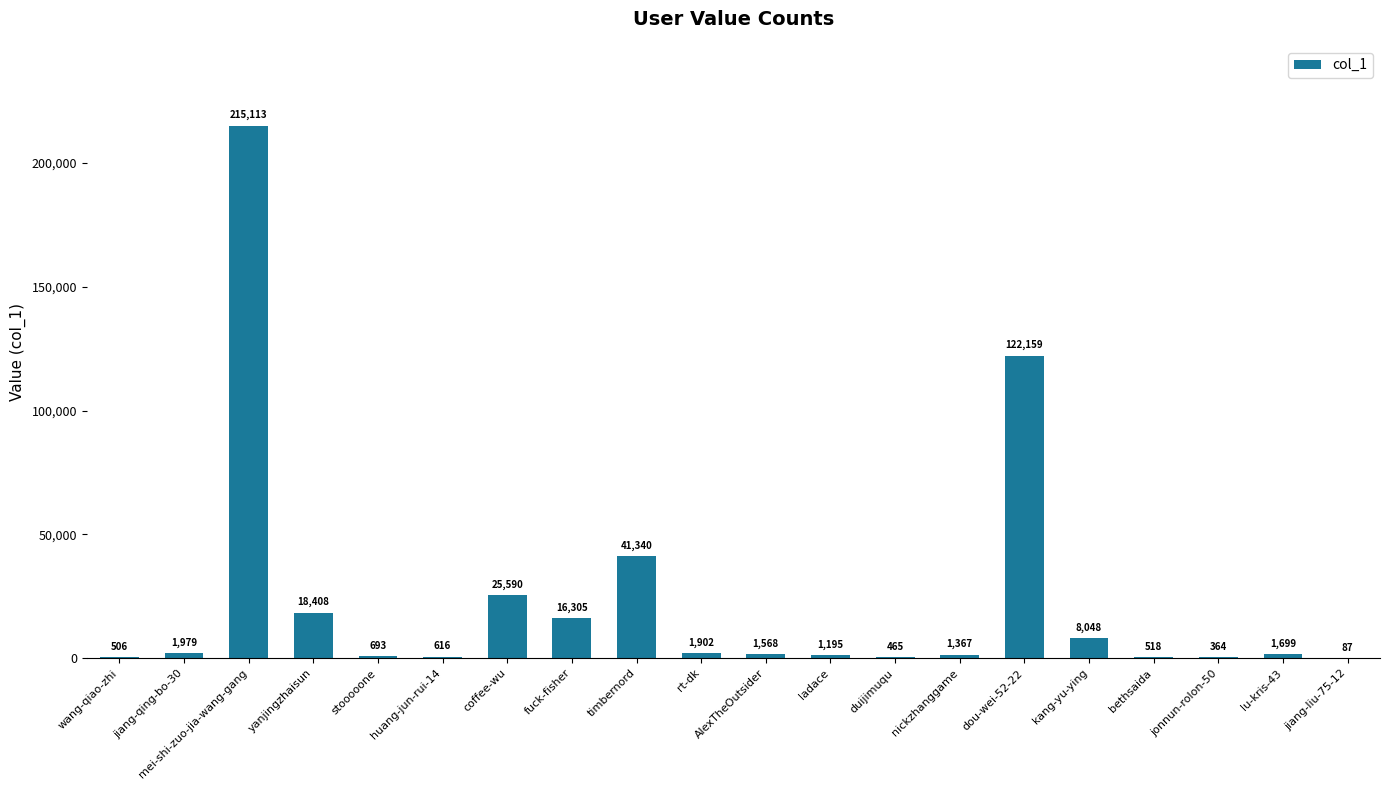

What is the maximum value shown in the chart?

215113